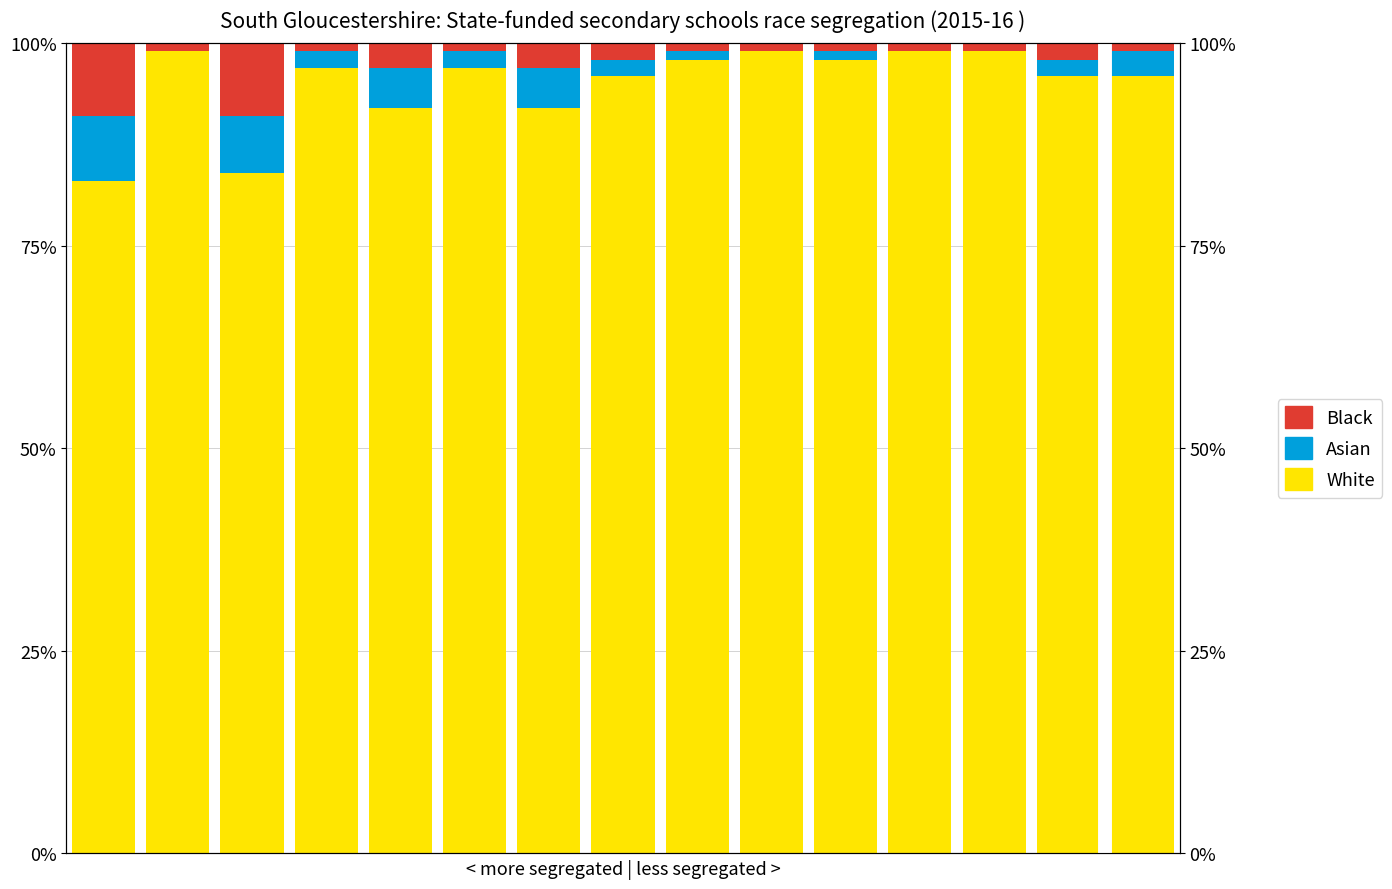

What are all the series names shown in the legend?

White, Asian, Black